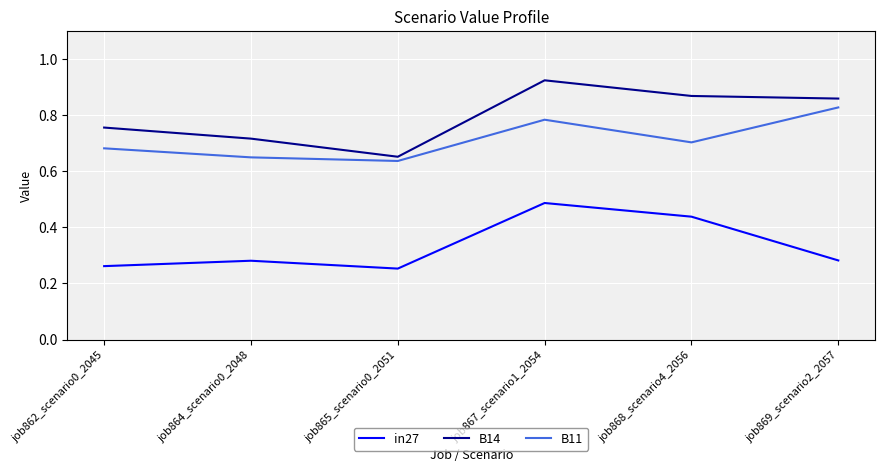

At which label is B14 closest to 0?

job865_scenario0_2051